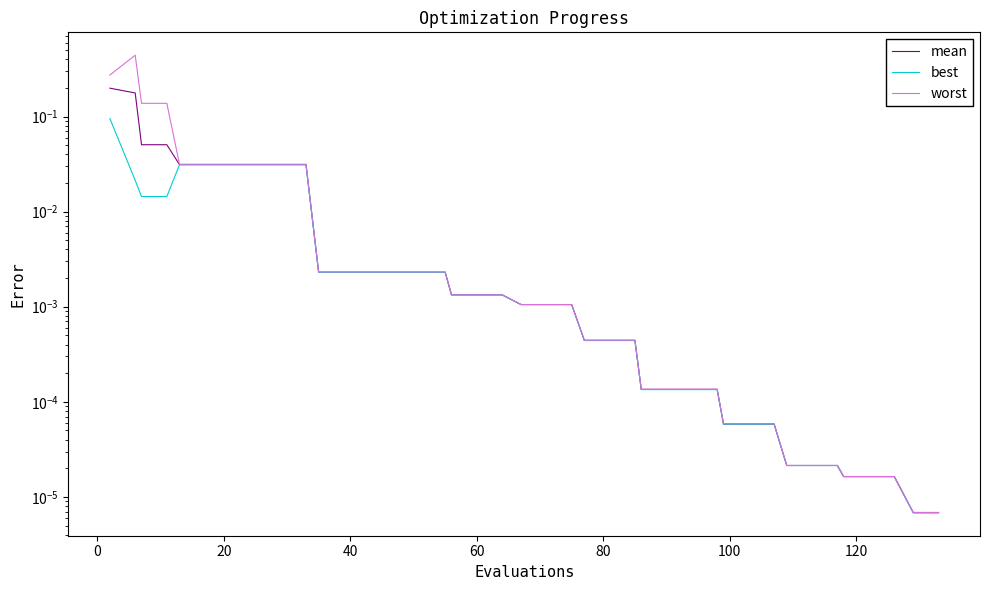

The value of best at 25 is 0.0. True or false?

False